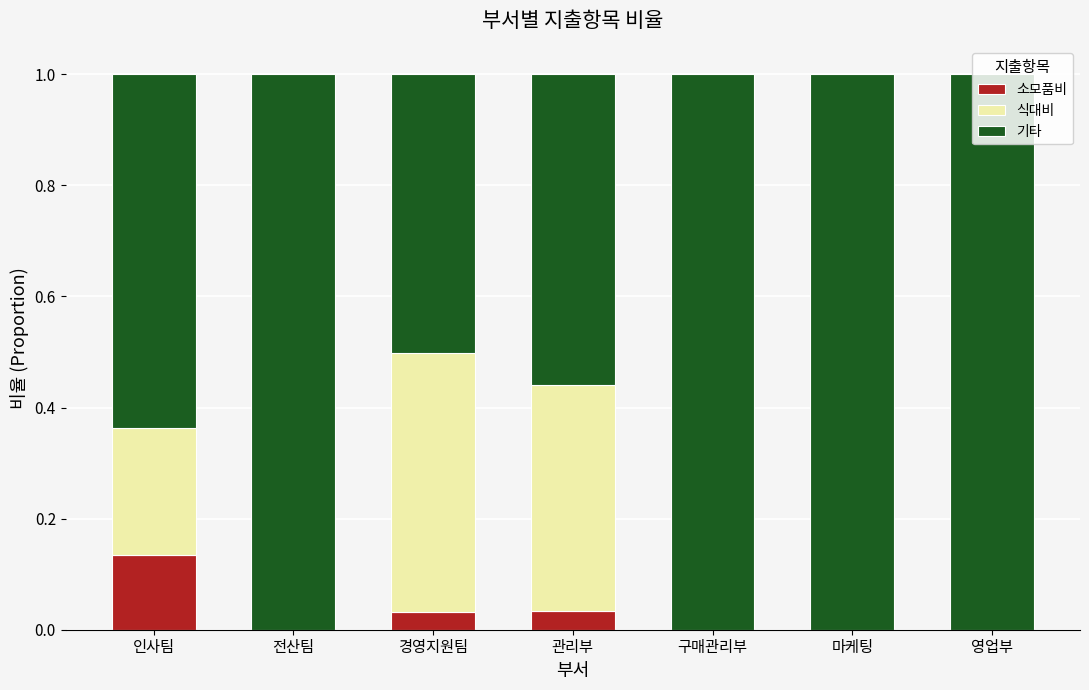

The value of 소모품비 at 관리부 is 0.0. True or false?

True